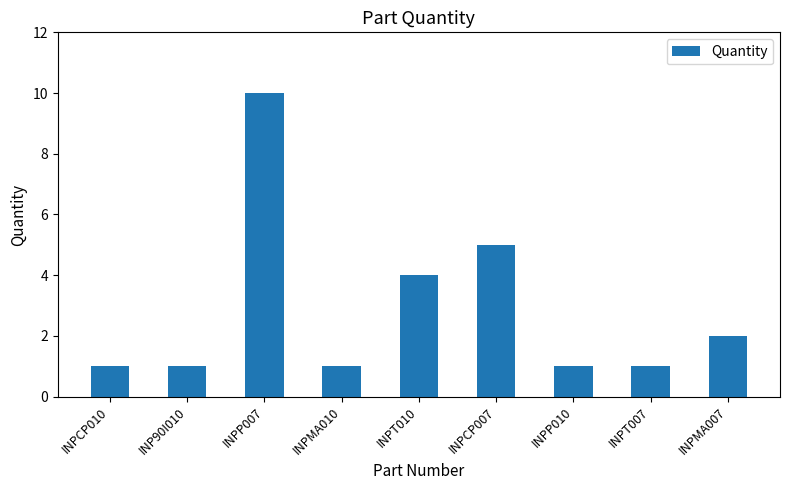

What is the value of the 8th bar from the left?

1